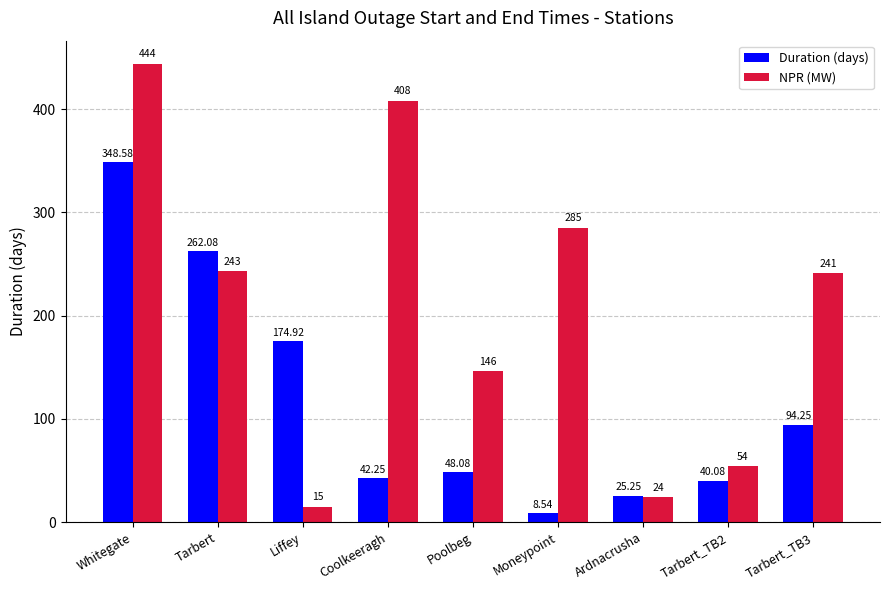

How many series are shown in this chart?

2